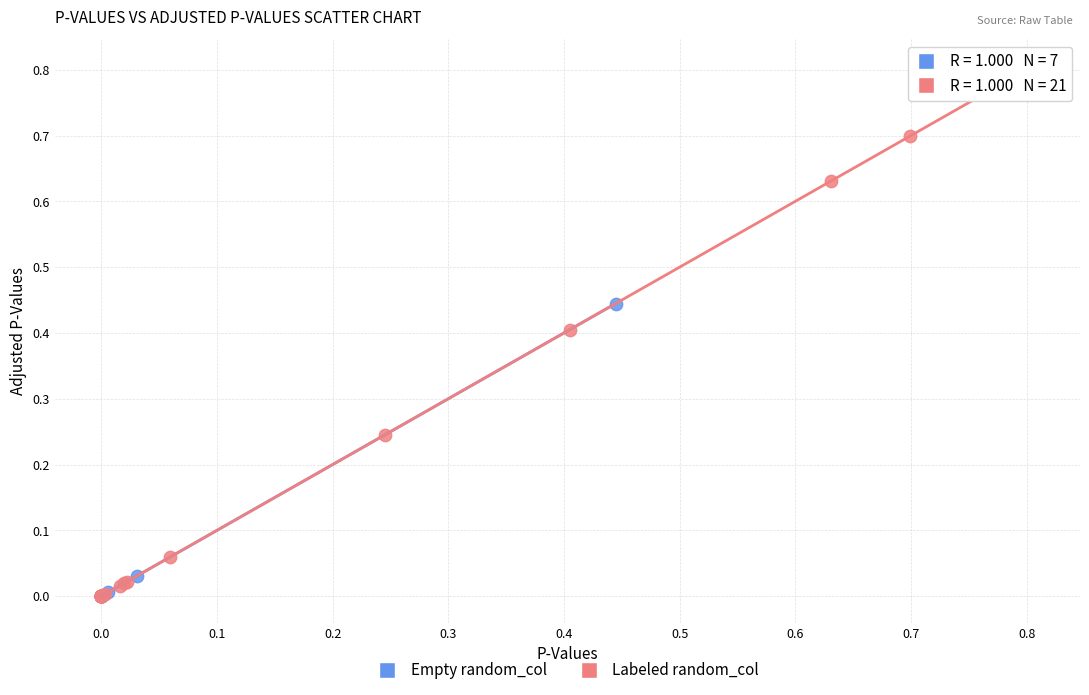

What are all the series names shown in the legend?

Empty random_col, Labeled random_col